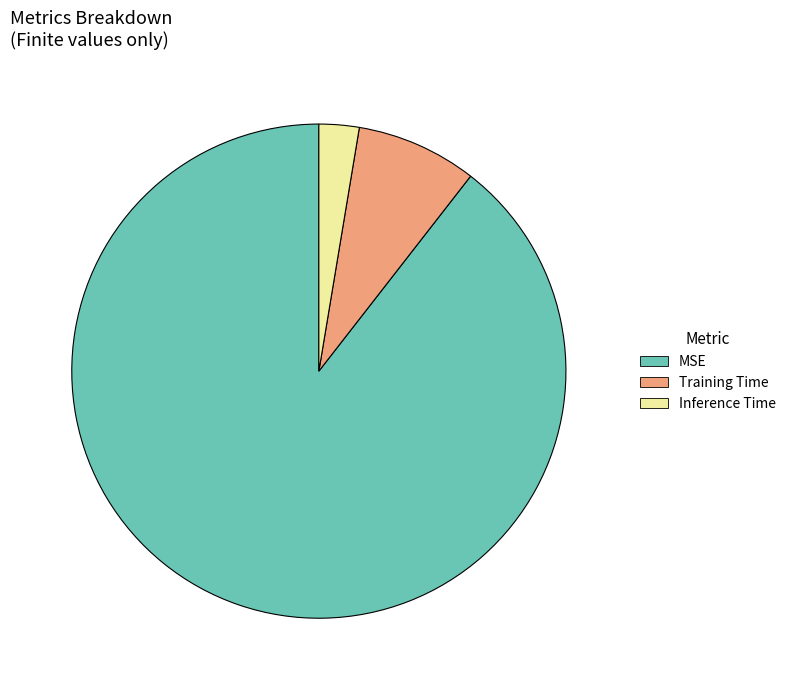

Does Training Time account for over 50% of the chart?

No